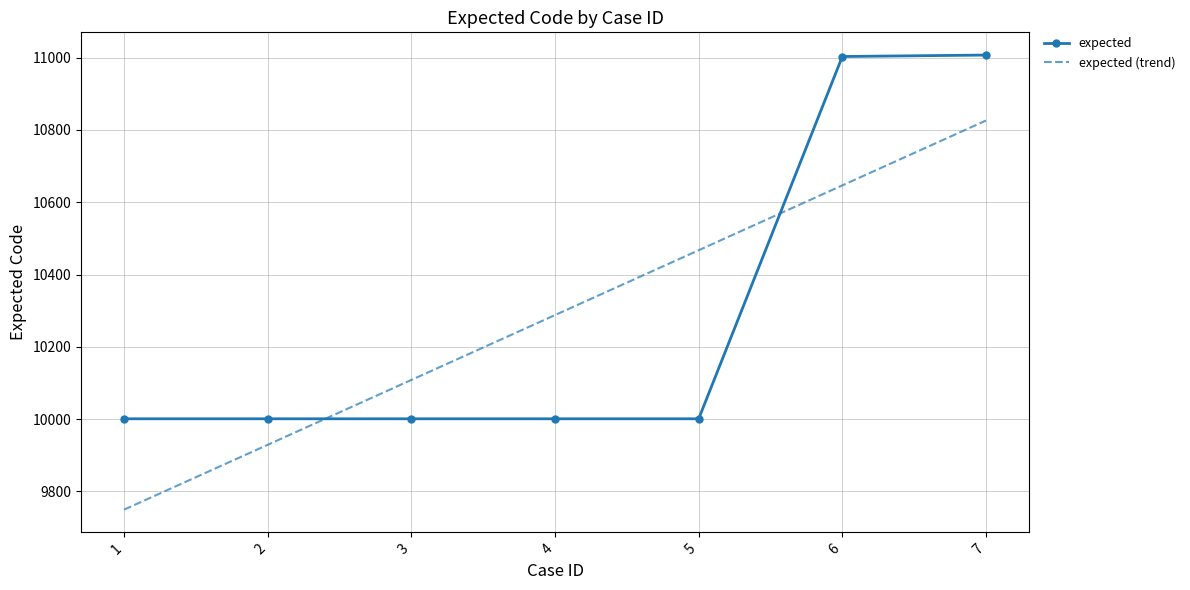

True or false: expected (trend) has more than 1 points higher than both neighbors.

False